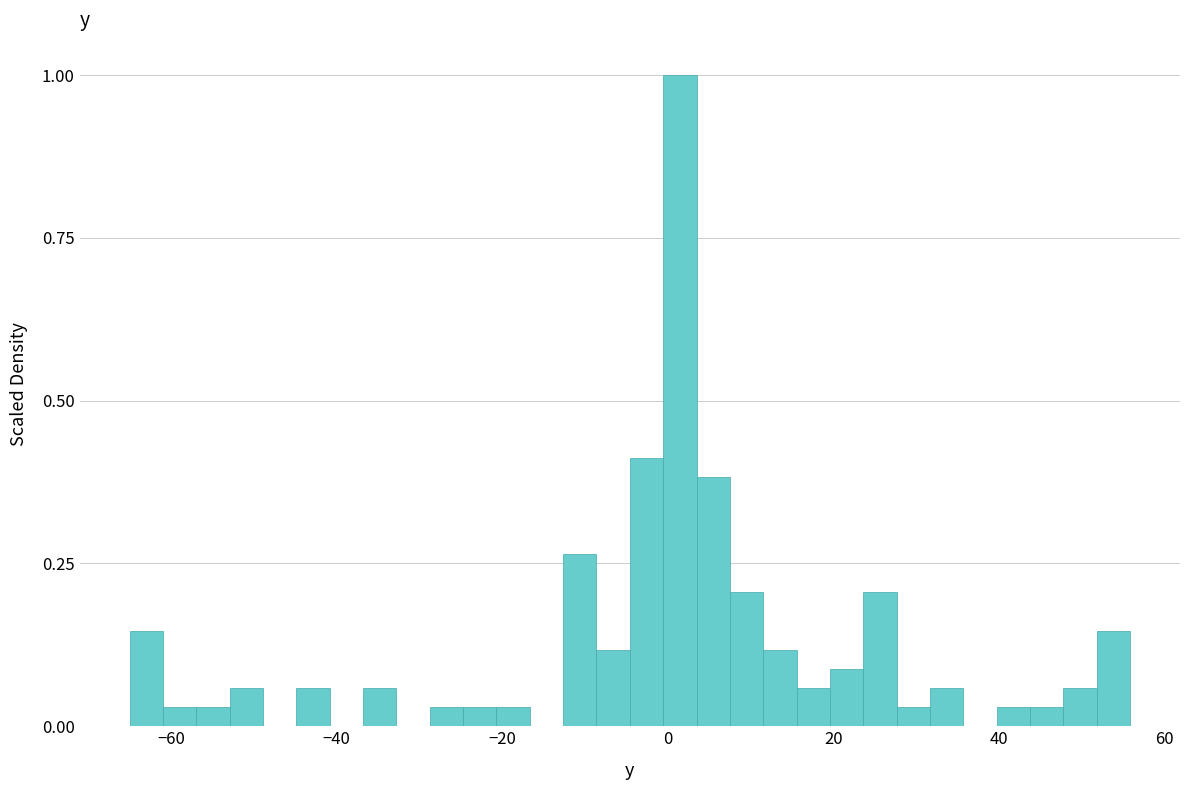

Around what value on the x-axis is the tallest bar? Give the approximate position of its centre, as read against the axis.

2